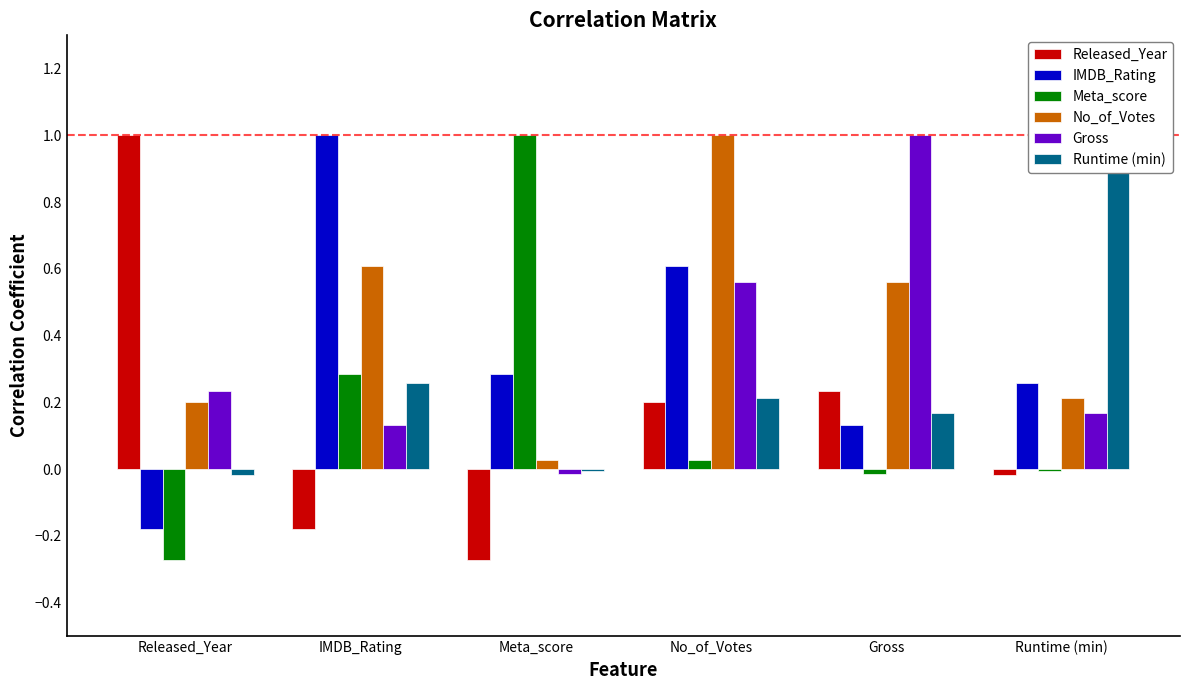

How many negative values does the Meta_score series have?

3